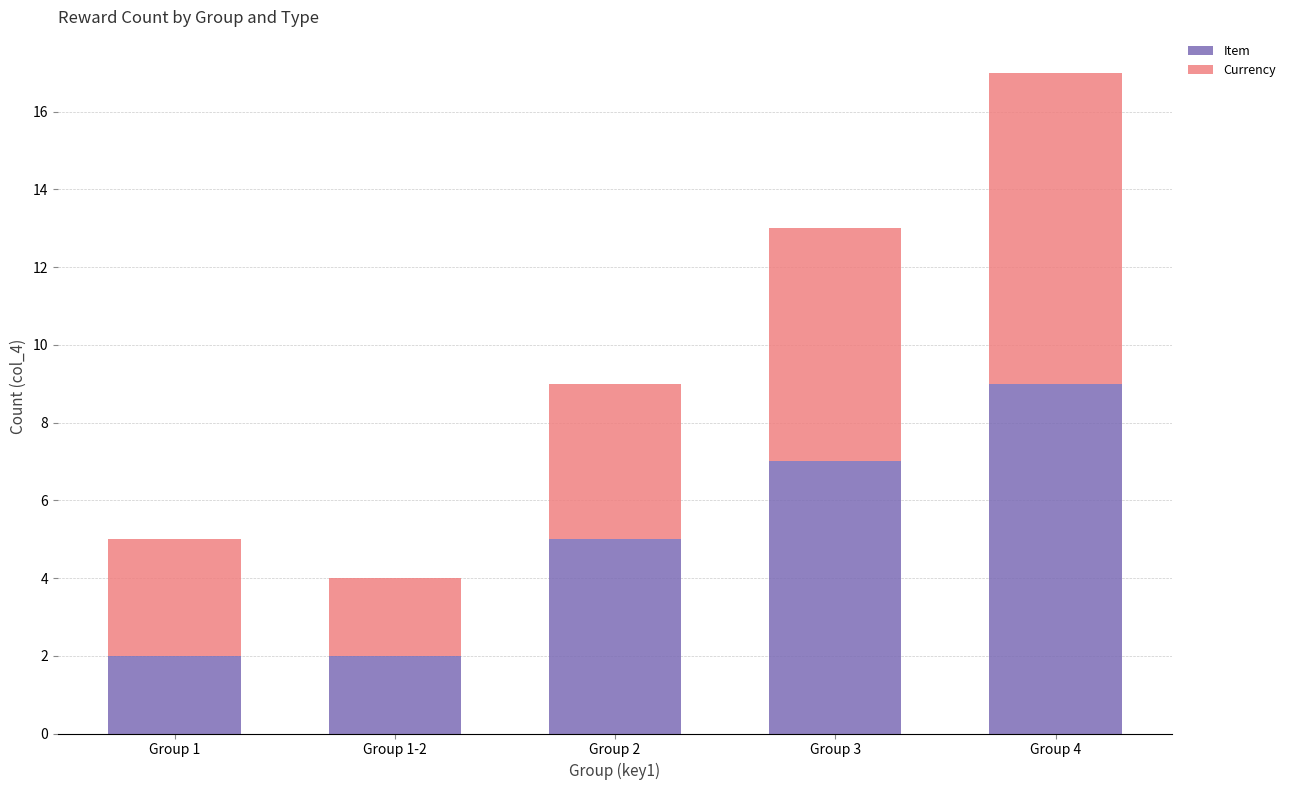

What is the highest value of the Item series?

9